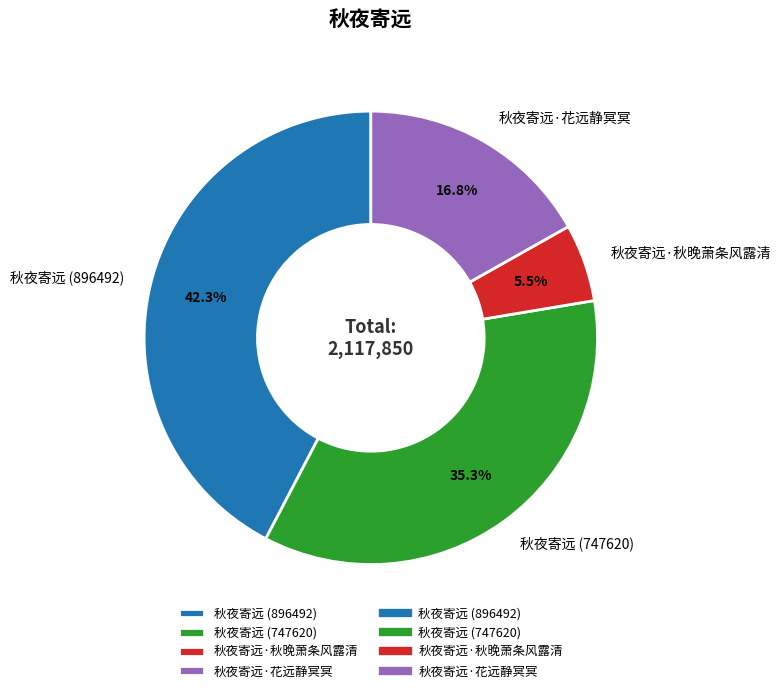

Approximately how many times larger is the value at 秋夜寄远 (896492) compared to 秋夜寄远·秋晚萧条风露清?

7.7